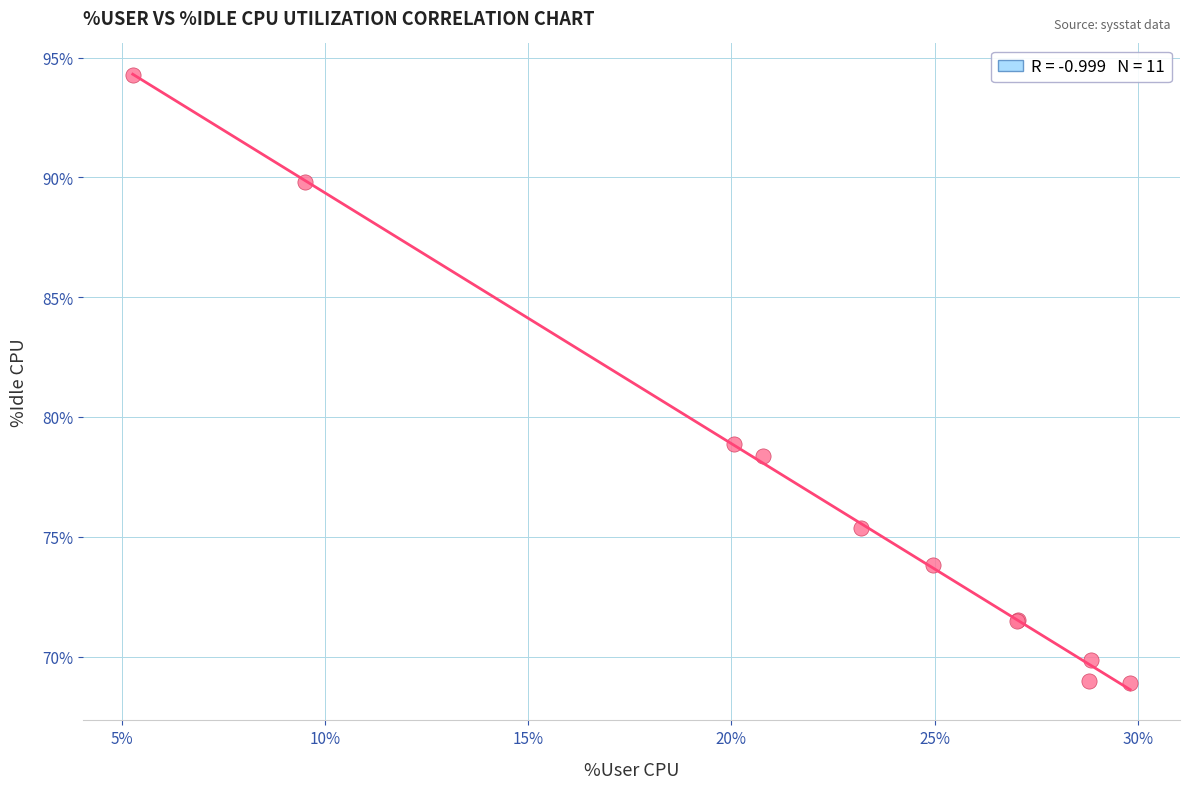

What Y value in the scatter plot is closest to 81?

78.9